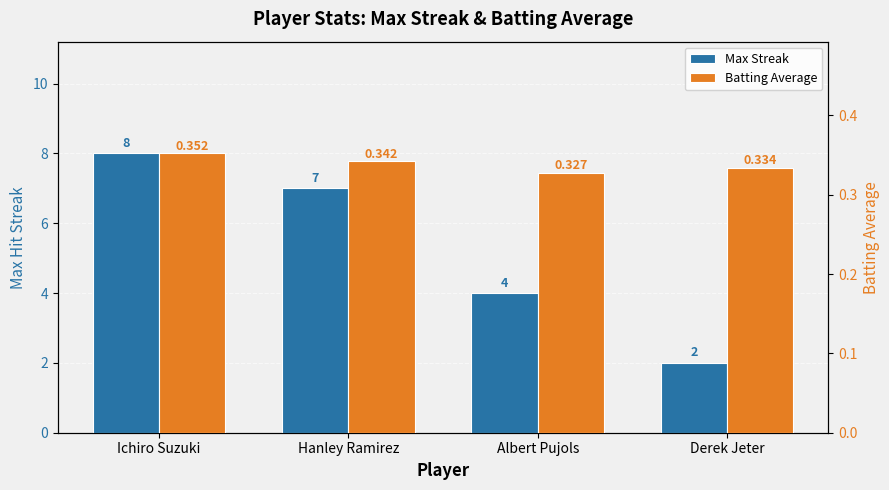

Are the bars horizontal?

No